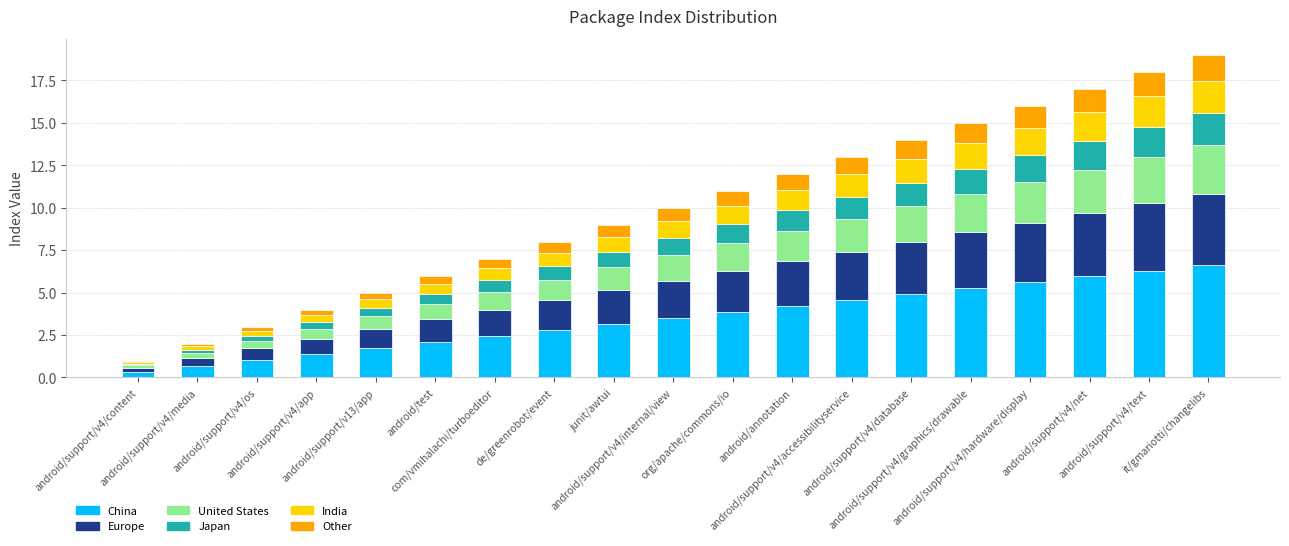

What is the average value of the China series?

3.5